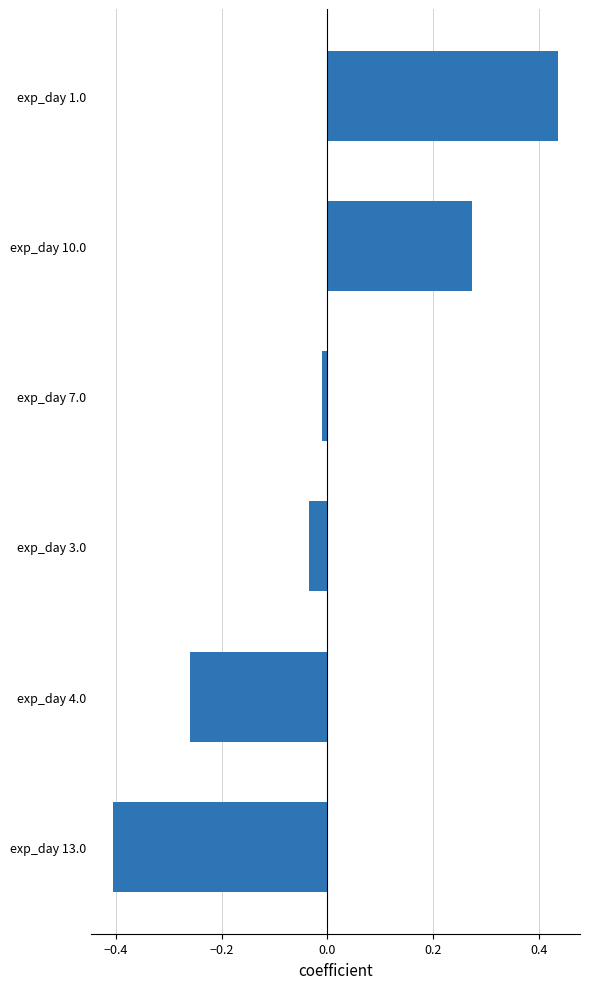

Where is the data nearest to the value 0?

exp_day 7.0